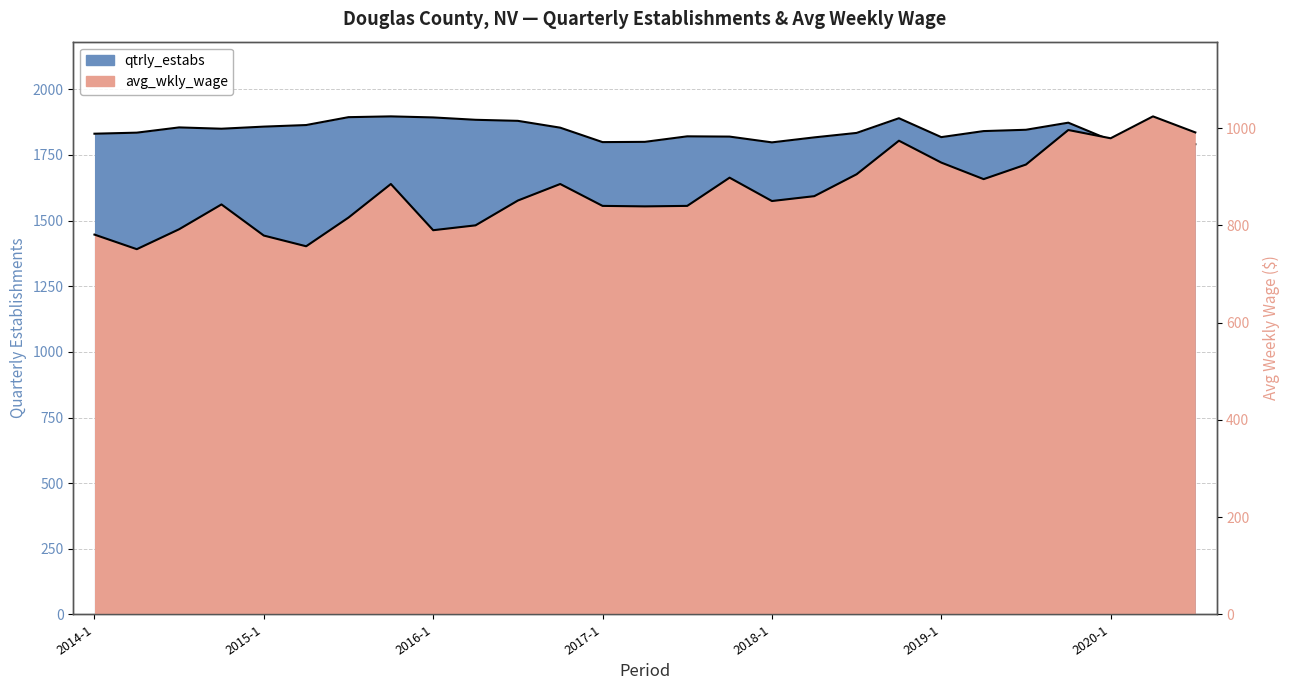

Read the avg_wkly_wage value at 2020-2, to the nearest 10.

1020